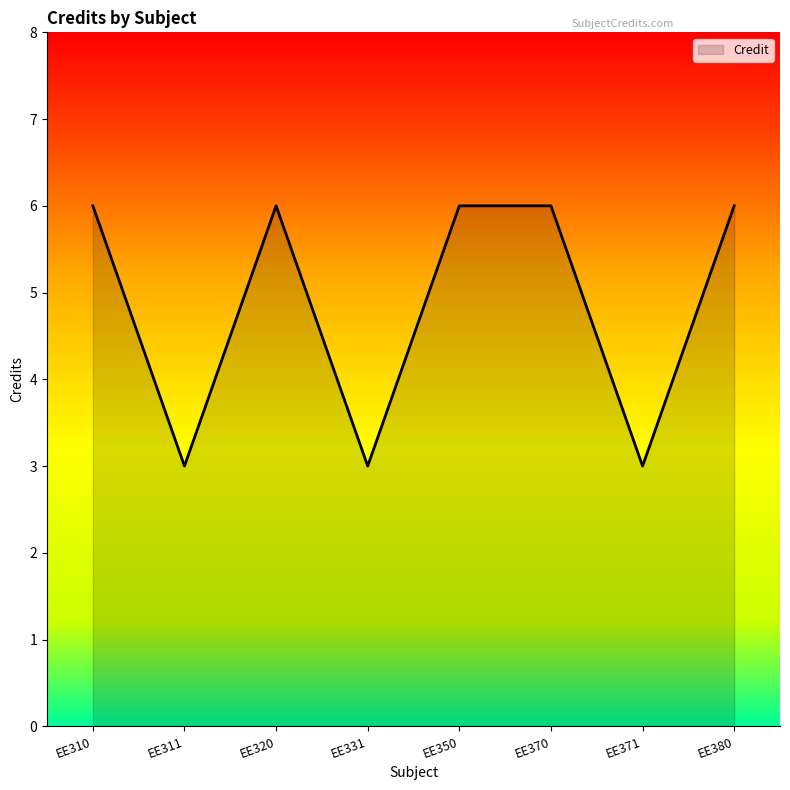

What is the smallest value displayed?

3